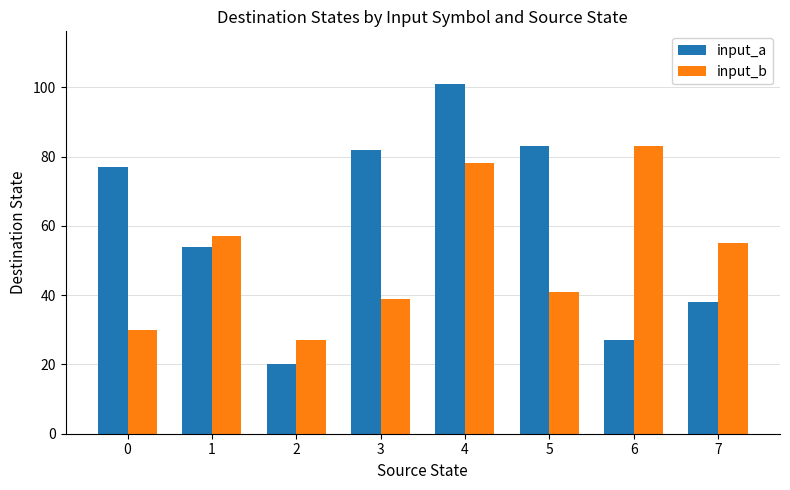

Which category has the highest value in the input_b series?

6